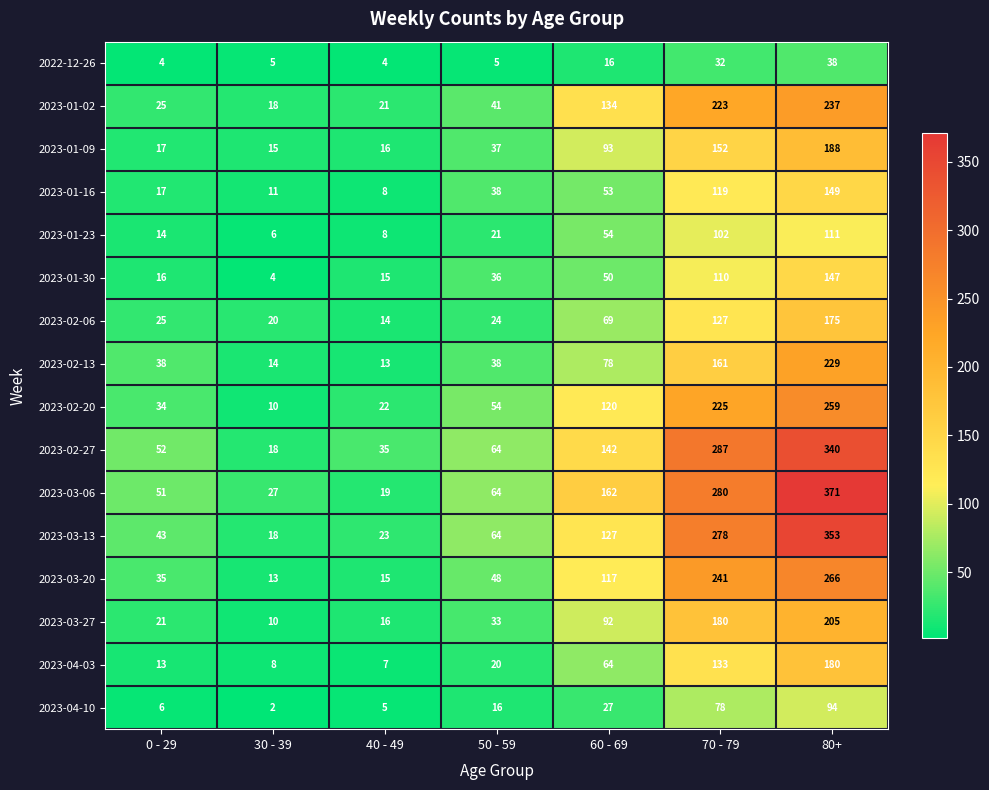

How many values in the 2023-02-13 series are below 38?

2